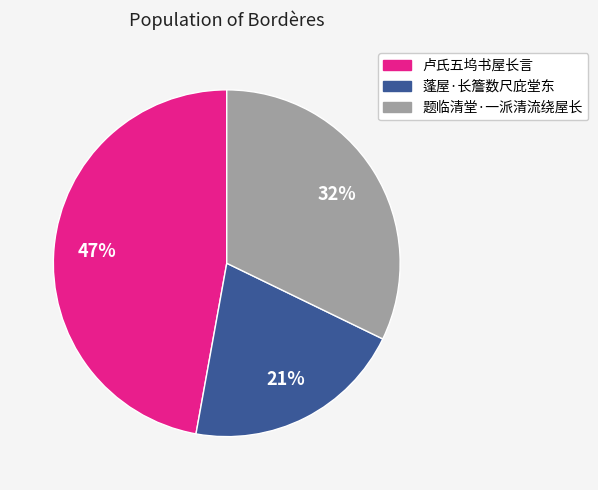

Does 题临清堂·一派清流绕屋长 account for over 50% of the chart?

No